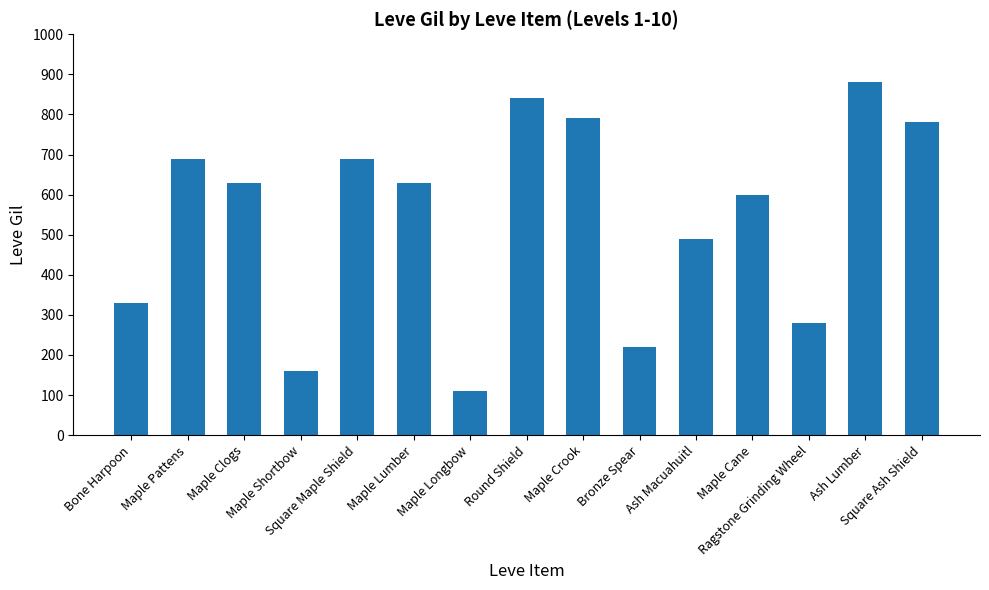

What is the change in value from Maple Crook to Ash Lumber?

+90